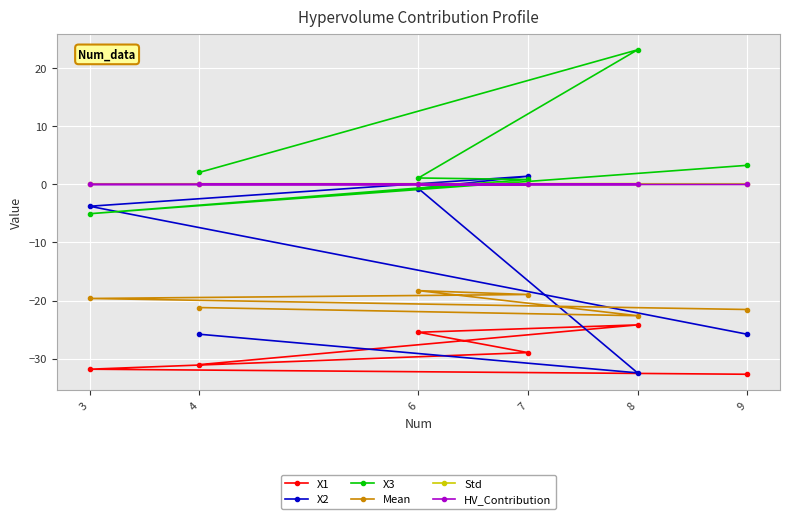

Rank the series at 6 from highest to lowest value.

X3, Std, HV_Contribution, X2, Mean, X1